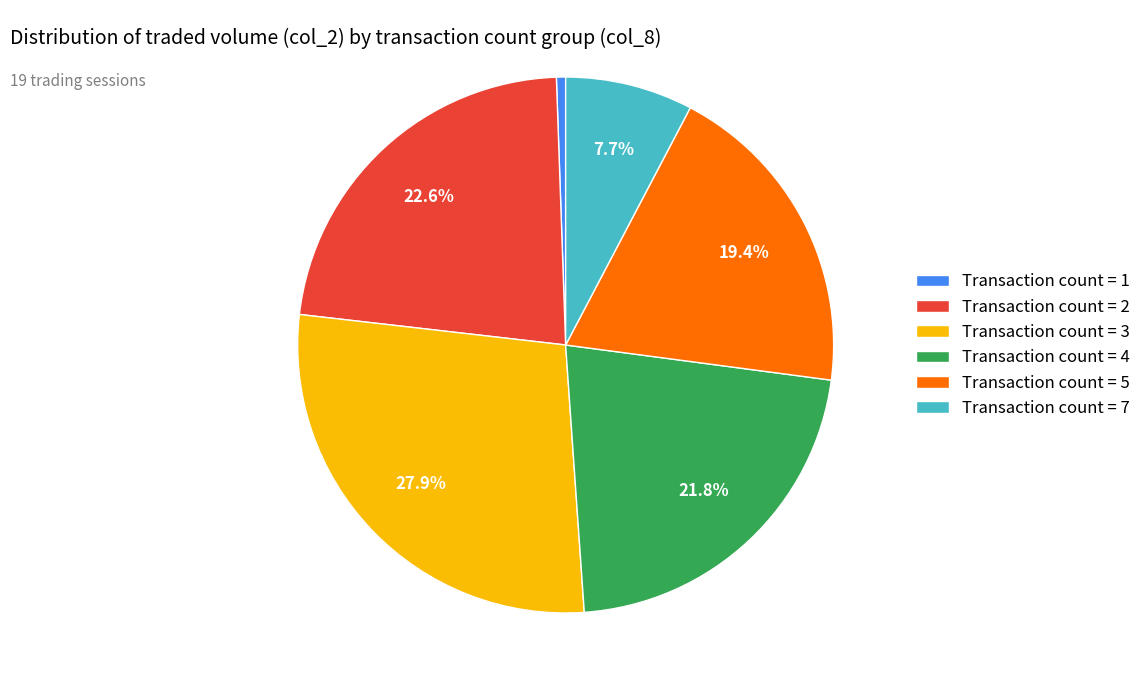

Count the number of slices in the pie.

6